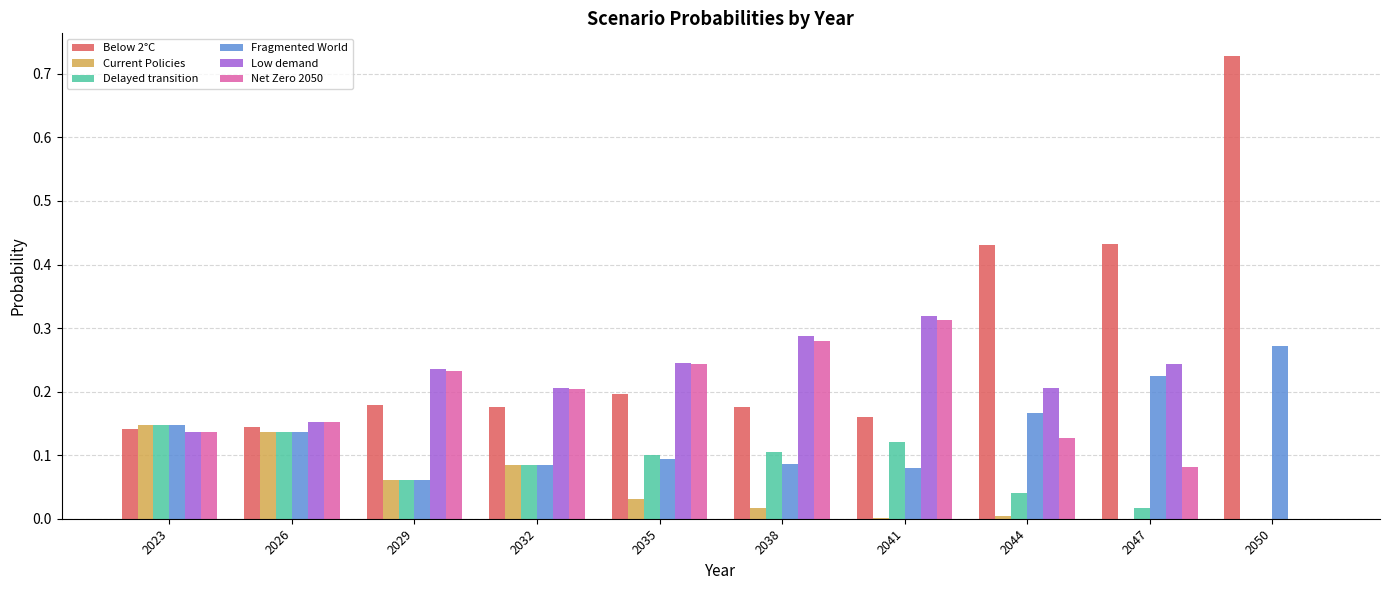

Which category has the highest value across all series?

2050